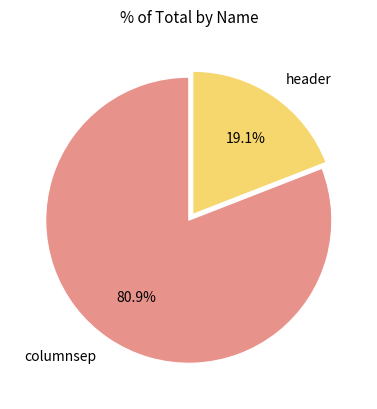

How many slices are in this pie chart?

2